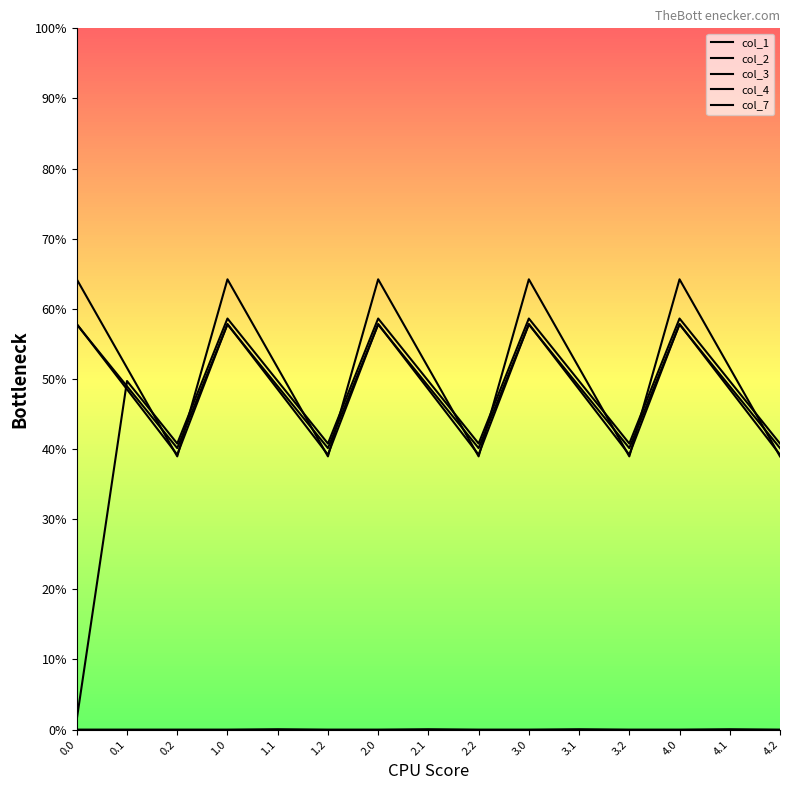

How many interior local valleys does the col_2 series have?

4